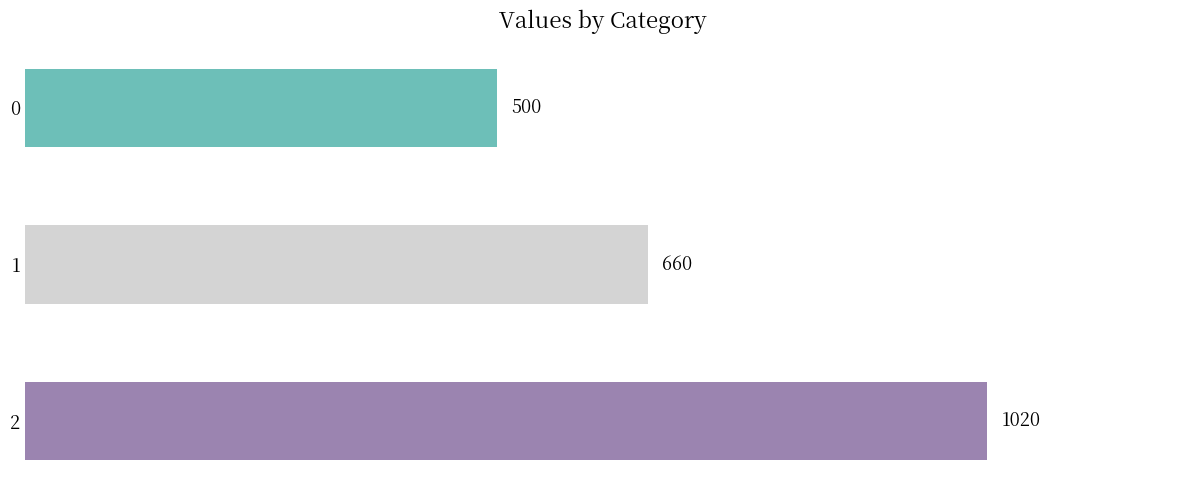

Reading top to bottom, extract all data points from this chart.

0=500	1=660	2=1020